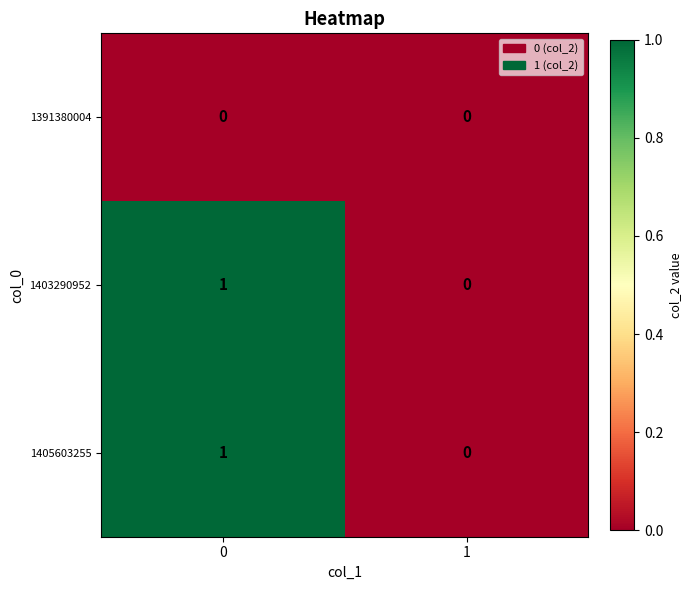

Reading right to left, list all the values displayed in this chart.

1391380004: 1=0	0=0
1403290952: 1=0	0=1
1405603255: 1=0	0=1